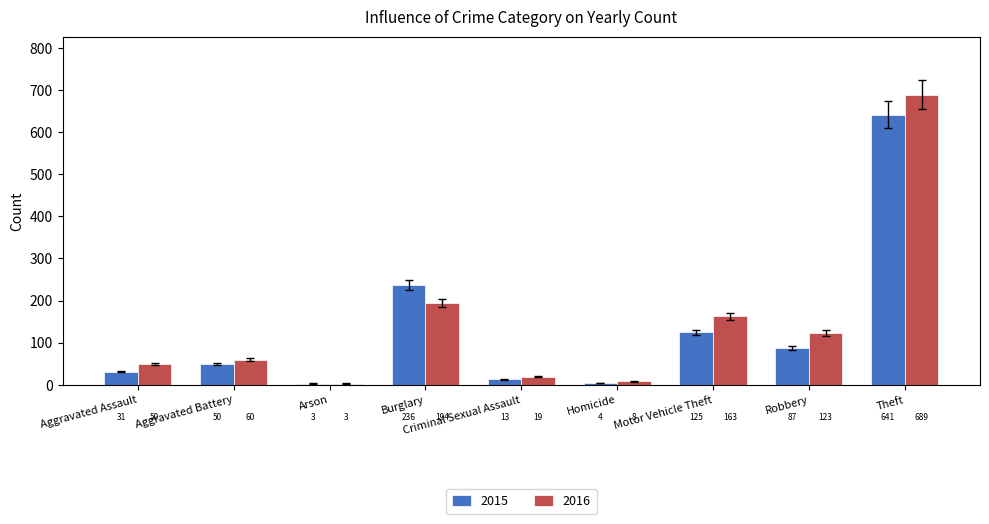

How many categories are shown in the chart?

9